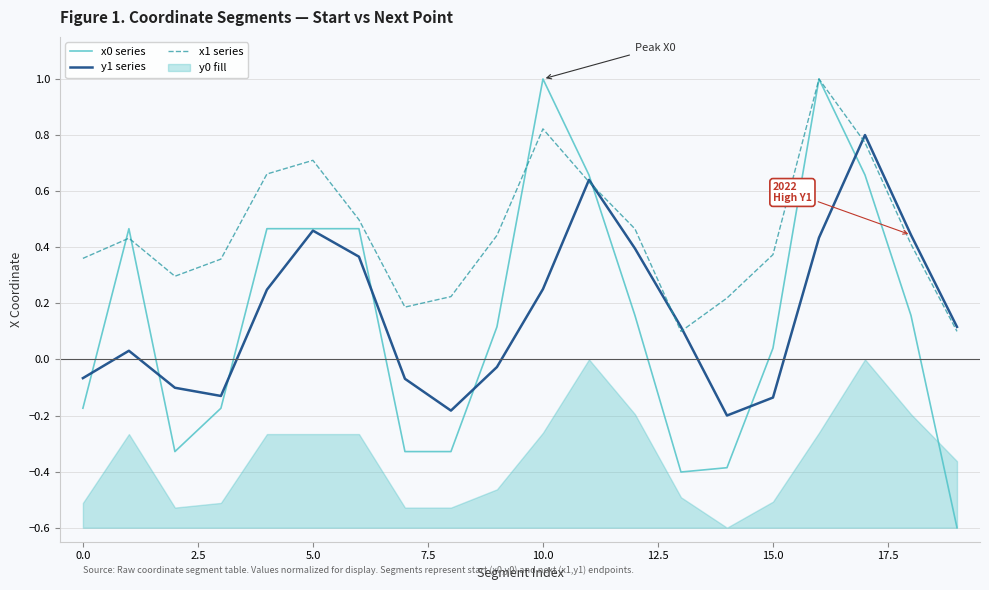

Which category has the lowest value in the x0 series series?

19